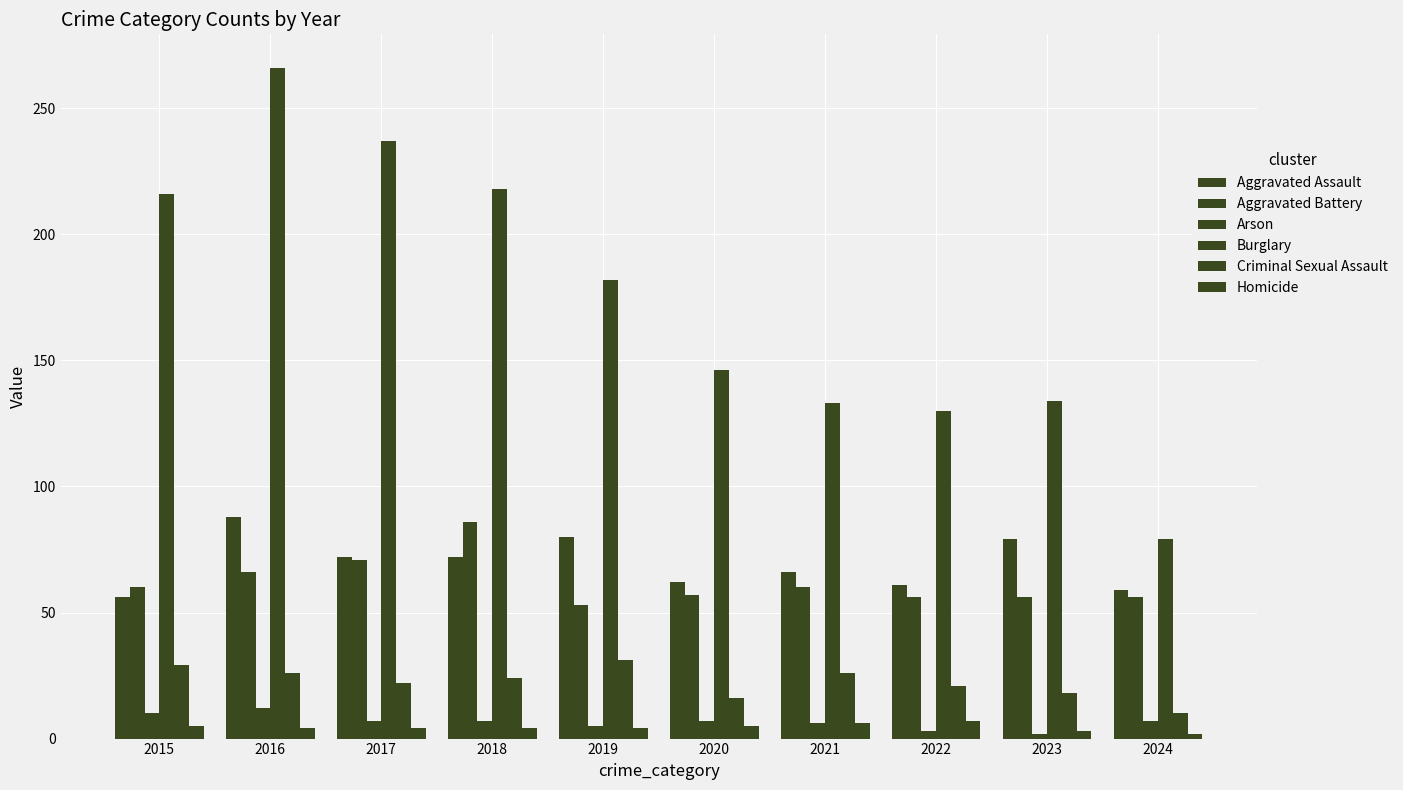

Reading left to right, extract all data points from this chart.

Aggravated Assault: 2015=56	2016=88	2017=72	2018=72	2019=80	2020=62	2021=66	2022=61	2023=79	2024=59
Aggravated Battery: 2015=60	2016=66	2017=71	2018=86	2019=53	2020=57	2021=60	2022=56	2023=56	2024=56
Arson: 2015=10	2016=12	2017=7	2018=7	2019=5	2020=7	2021=6	2022=3	2023=2	2024=7
Burglary: 2015=216	2016=266	2017=237	2018=218	2019=182	2020=146	2021=133	2022=130	2023=134	2024=79
Criminal Sexual Assault: 2015=29	2016=26	2017=22	2018=24	2019=31	2020=16	2021=26	2022=21	2023=18	2024=10
Homicide: 2015=5	2016=4	2017=4	2018=4	2019=4	2020=5	2021=6	2022=7	2023=3	2024=2